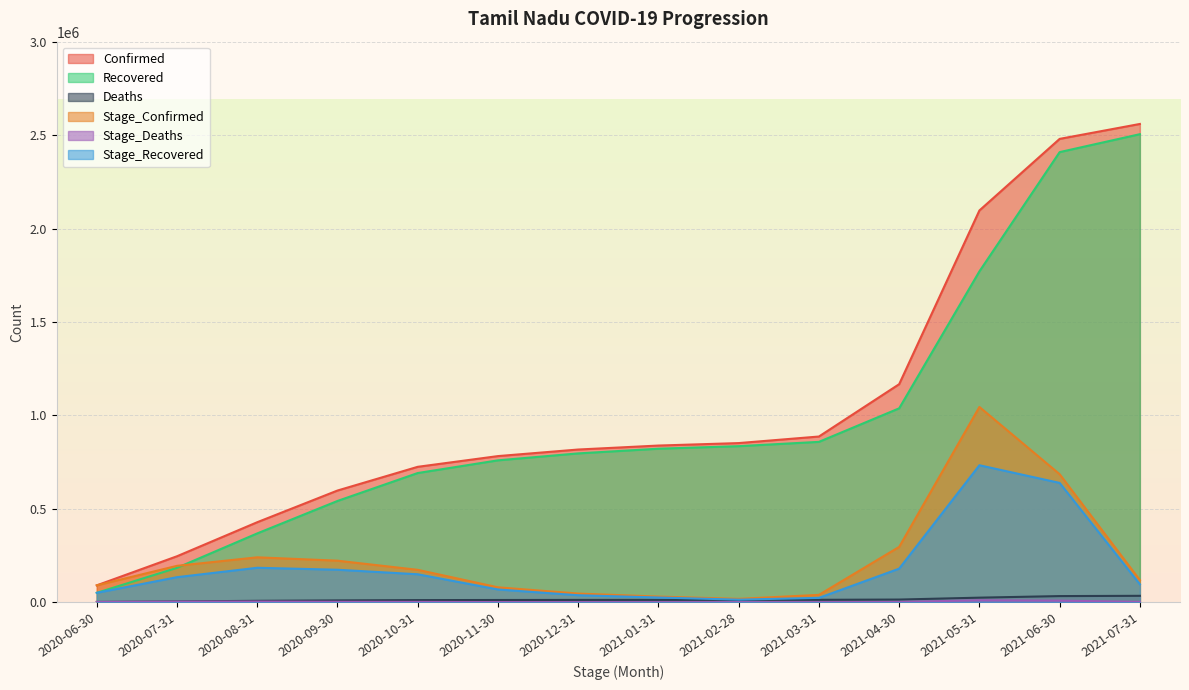

Reading left to right, list all the values displayed in this chart.

Confirmed: 2020-06-30=90167	2020-07-31=245859	2020-08-31=428041	2020-09-30=597602	2020-10-31=724522	2020-11-30=781915	2020-12-31=817077	2021-01-31=838340	2021-02-28=851542	2021-03-31=886673	2021-04-30=1166756	2021-05-31=2096516	2021-06-30=2479696	2021-07-31=2559597
Recovered: 2020-06-30=50074	2020-07-31=183956	2020-08-31=368141	2020-09-30=541819	2020-10-31=691236	2020-11-30=759206	2020-12-31=796353	2021-01-31=821430	2021-02-28=835024	2021-03-31=858075	2021-04-30=1037582	2021-05-31=1770503	2021-06-30=2408886	2021-07-31=2504805
Deaths: 2020-06-30=1201	2020-07-31=3935	2020-08-31=7322	2020-09-30=9520	2020-10-31=11122	2020-11-30=11712	2020-12-31=12109	2021-01-31=12356	2021-02-28=12496	2021-03-31=12719	2021-04-30=14046	2021-05-31=24232	2021-06-30=32619	2021-07-31=34076
Stage_Confirmed: 2020-06-30=90167	2020-07-31=194584	2020-08-31=240150	2020-09-30=222139	2020-10-31=173183	2020-11-30=79557	2020-12-31=46159	2021-01-31=29878	2021-02-28=17756	2021-03-31=39153	2021-04-30=295962	2021-05-31=1044888	2021-06-30=684961	2021-07-31=118092
Stage_Deaths: 2020-06-30=1201	2020-07-31=2734	2020-08-31=3387	2020-09-30=2198	2020-10-31=1602	2020-11-30=590	2020-12-31=397	2021-01-31=247	2021-02-28=140	2021-03-31=223	2021-04-30=1327	2021-05-31=10186	2021-06-30=8387	2021-07-31=1457
Stage_Recovered: 2020-06-30=50074	2020-07-31=133882	2020-08-31=184185	2020-09-30=173678	2020-10-31=149417	2020-11-30=67970	2020-12-31=37147	2021-01-31=25077	2021-02-28=13594	2021-03-31=23051	2021-04-30=179507	2021-05-31=732921	2021-06-30=638383	2021-07-31=95919